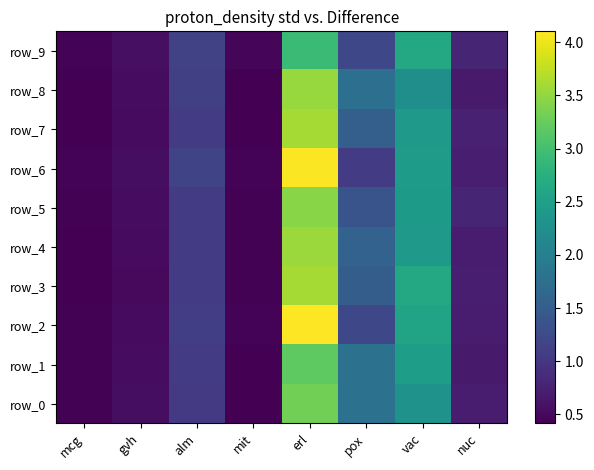

Which has a higher value, vac or pox?

vac